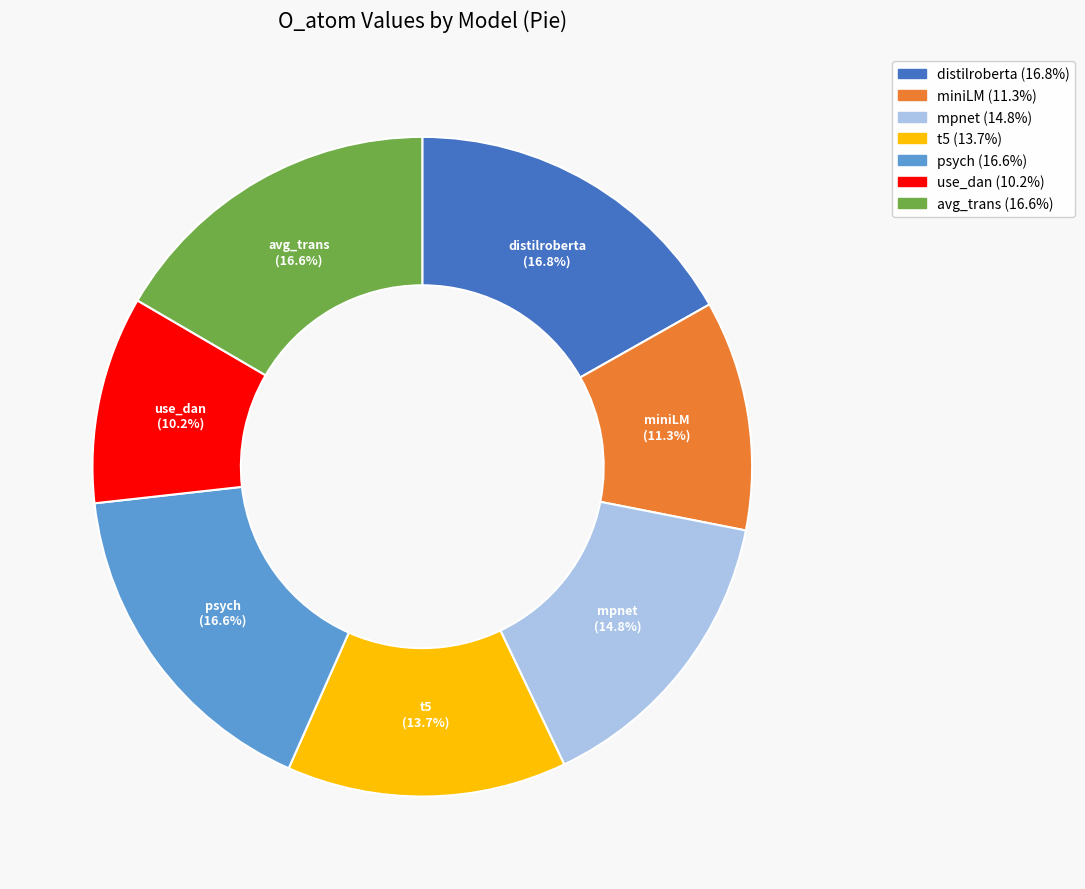

What portion of the pie excludes mpnet?

85.2%